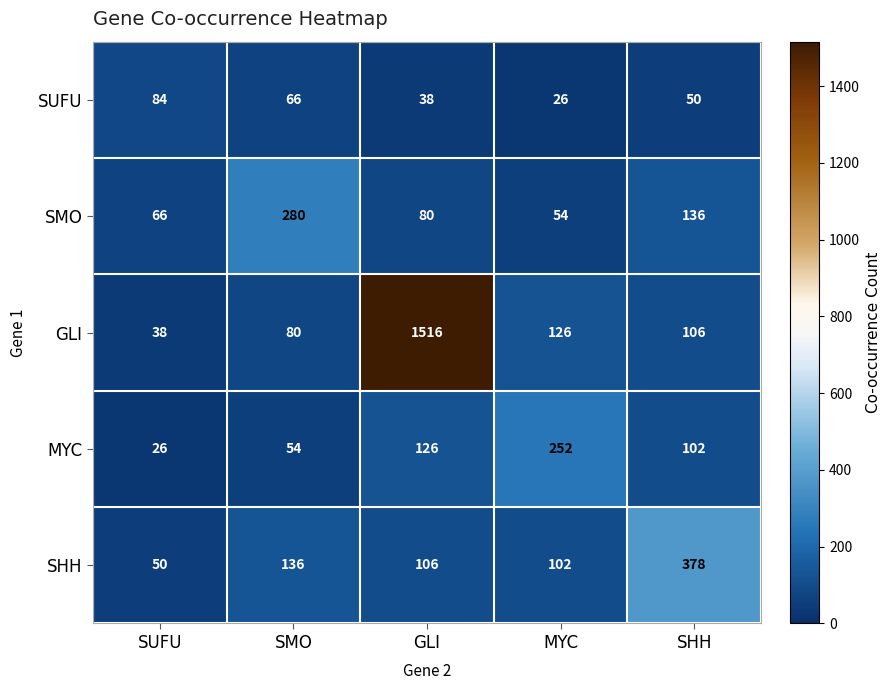

What is the difference between the maximum and minimum values in the SMO series?

226